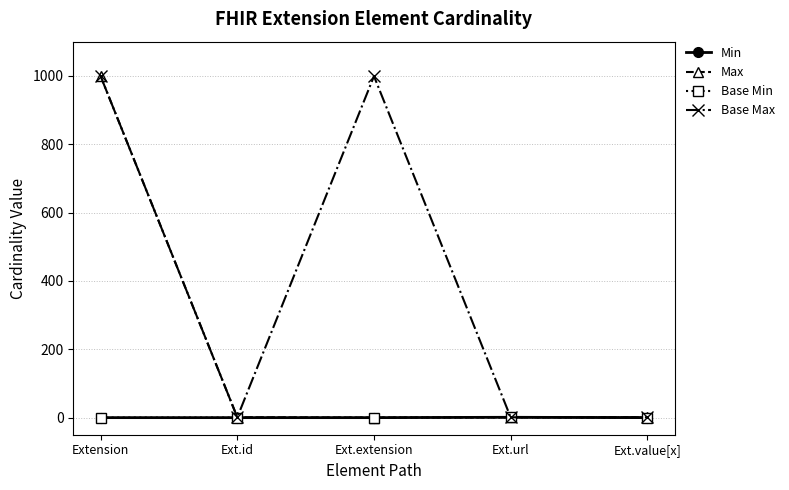

The Min series shows 0 at Extension. True or false?

True